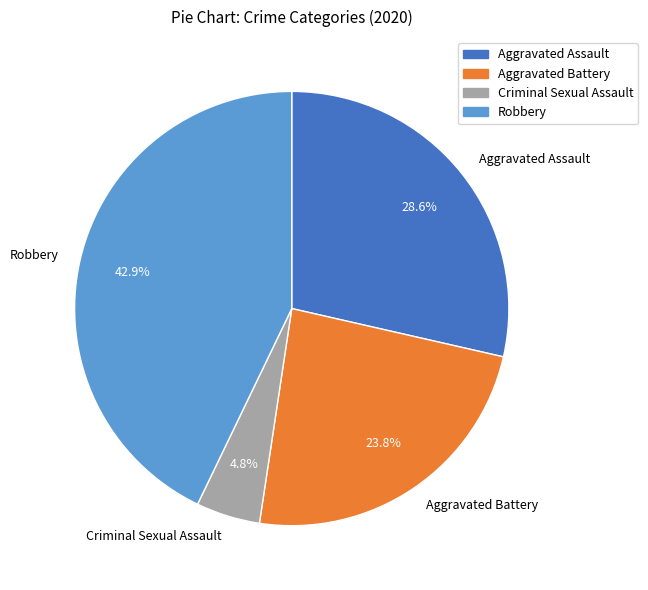

To the nearest percent, what portion does Robbery represent?

43%